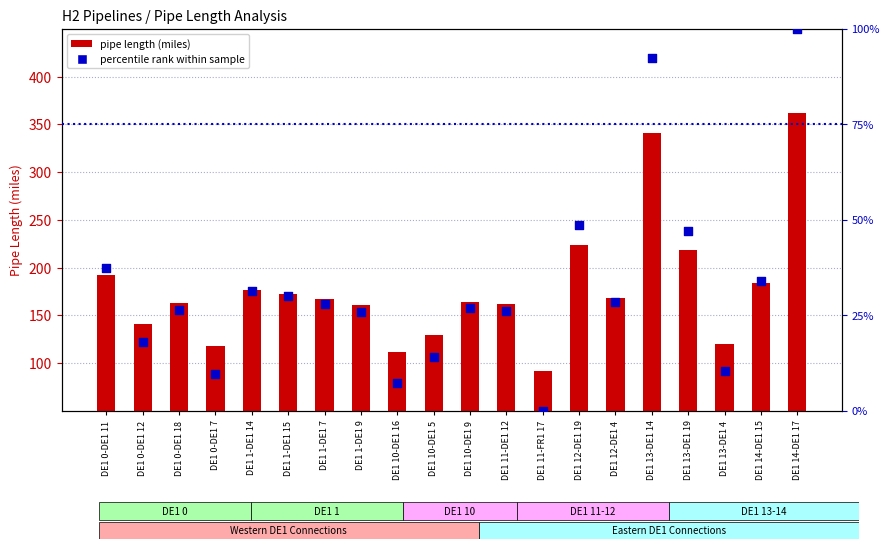

What are all the series names shown in the legend?

pipe length (miles), percentile rank within sample